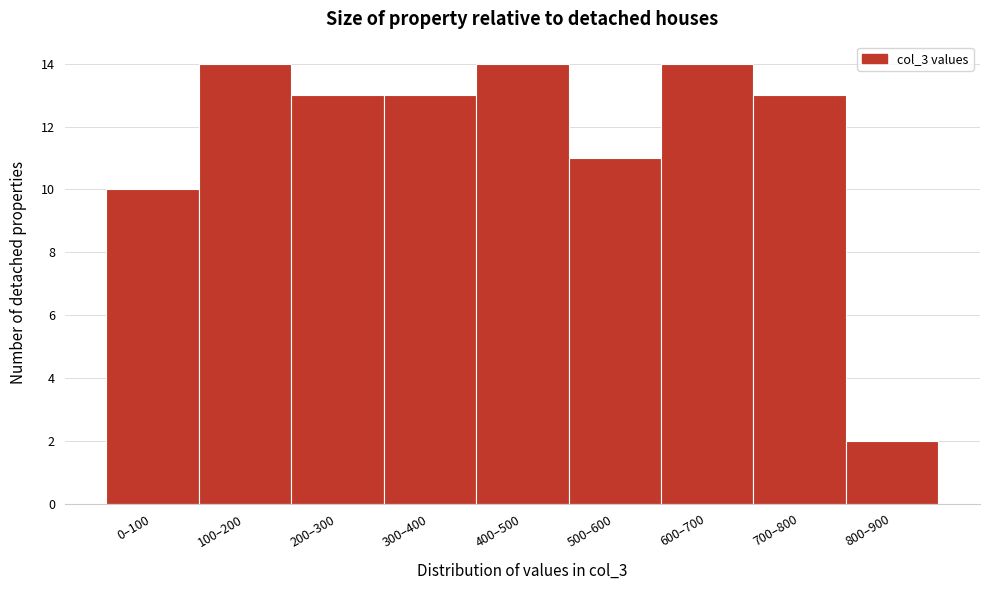

Reading left to right, what are all the values shown in this chart?

10	14	13	13	14	11	14	13	2